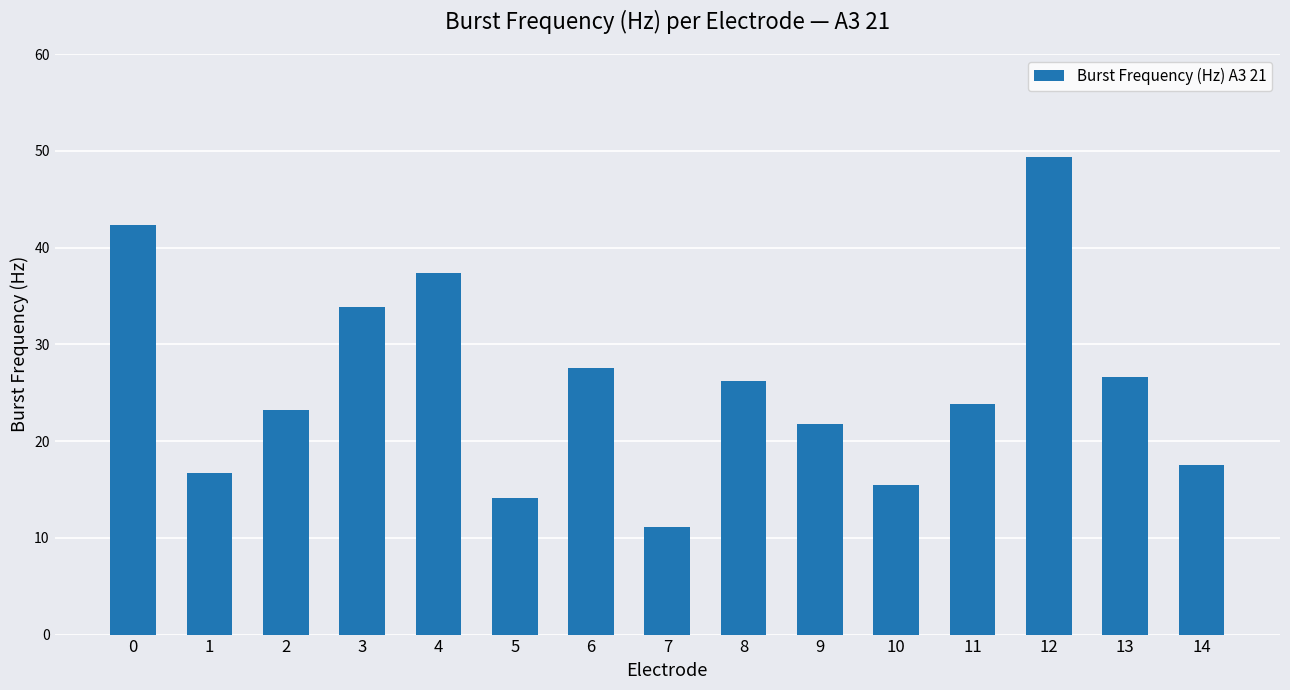

Reading right to left, list all the values displayed in this chart.

14=17.5	13=26.6	12=49.3	11=23.9	10=15.5	9=21.7	8=26.2	7=11.2	6=27.5	5=14.1	4=37.3	3=33.8	2=23.2	1=16.7	0=42.3